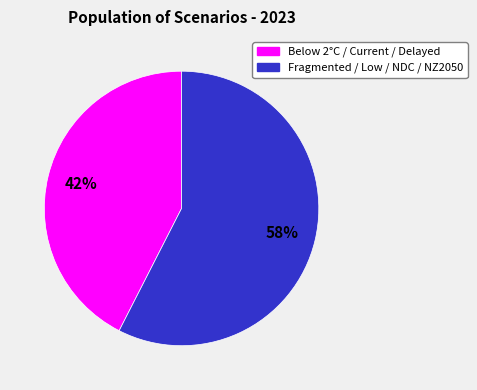

To the nearest percent, what is the average slice percentage?

50%